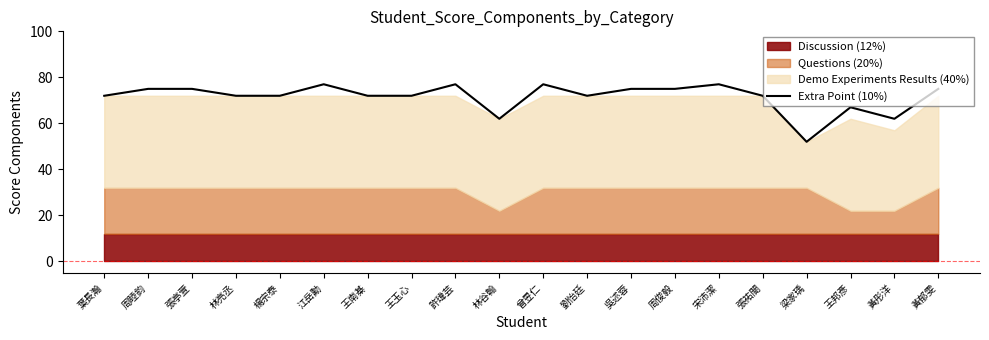

Reading right to left, transcribe all the data shown in this chart.

75	62	67	52	72	77	75	75	72	77	62	77	72	72	77	72	72	75	75	72